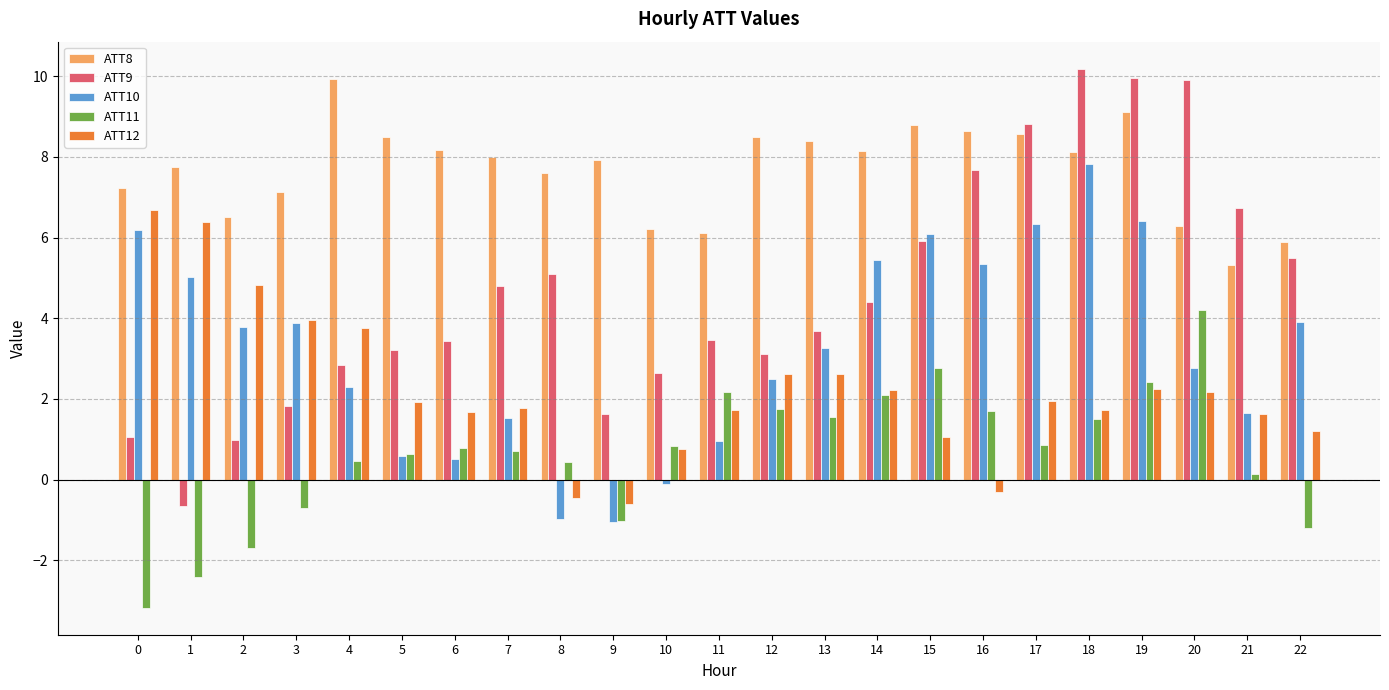

How many categories are shown in the chart?

23